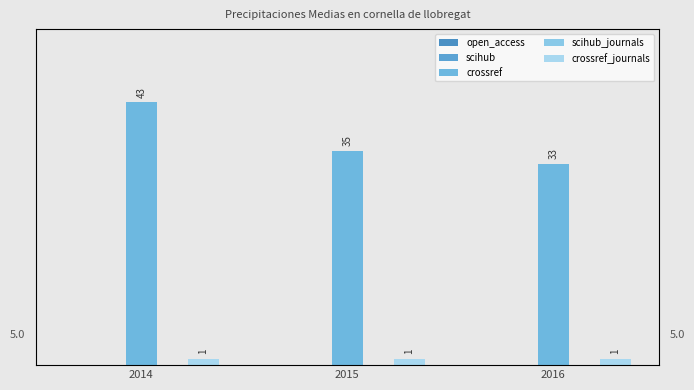

What is the maximum value for crossref_journals?

1